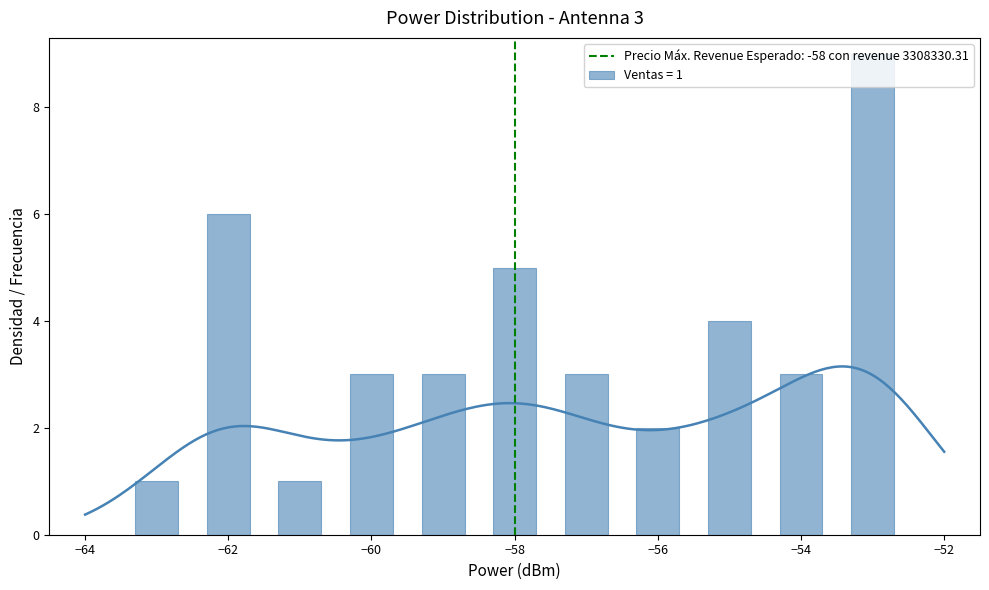

How many data points are less than -57?

19